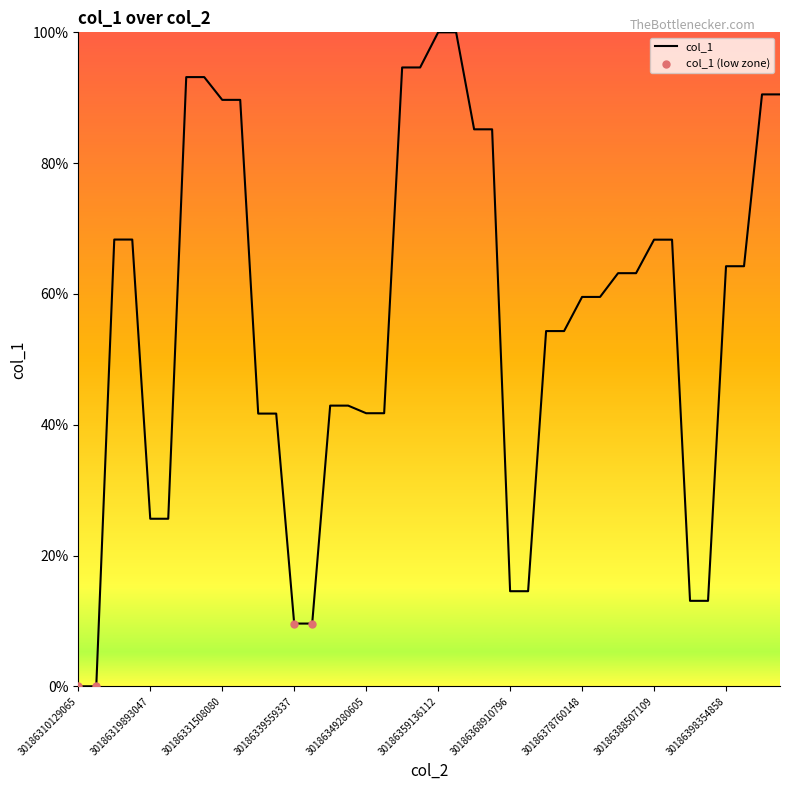

What is the maximum value shown in the chart?

100.0